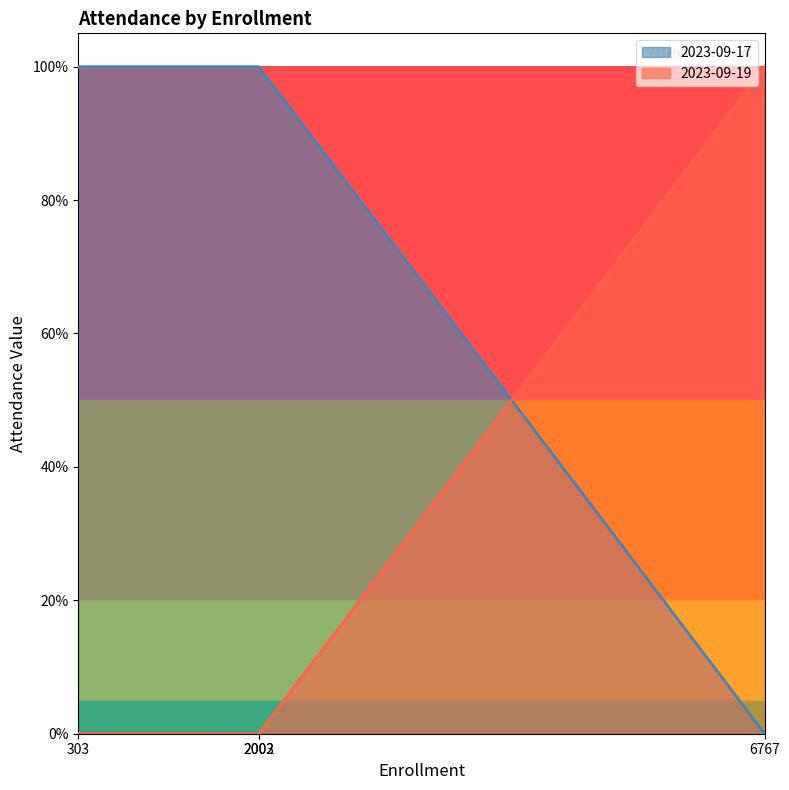

What are all the series names shown in the legend?

2023-09-17, 2023-09-19